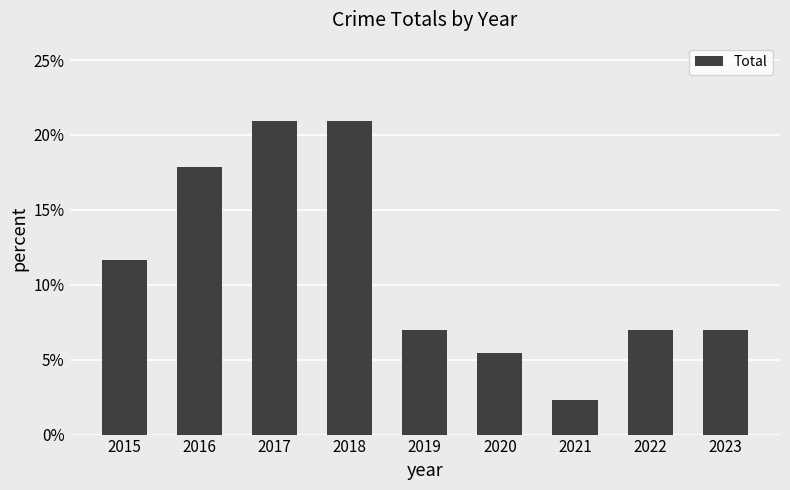

What is the value of the 5th bar from the left?

0.1